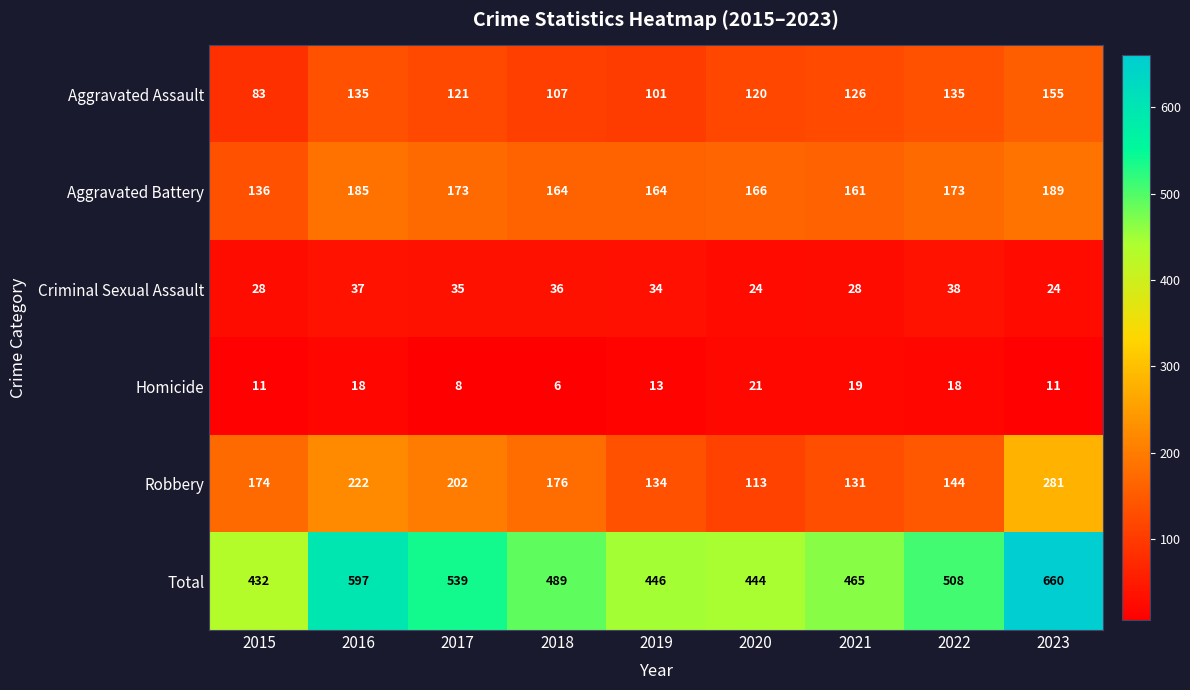

At which label does Criminal Sexual Assault first exceed 34?

2016